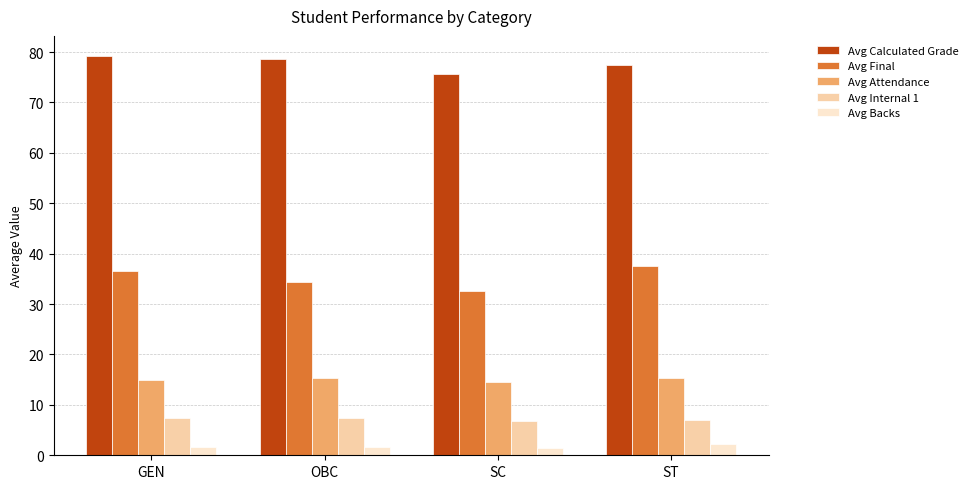

The value of Avg Internal 1 at SC is 3.0. True or false?

False